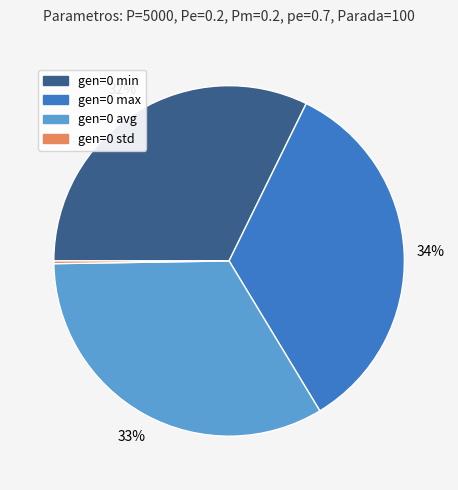

Combined, do gen=0 avg and gen=0 min account for over 50%?

Yes